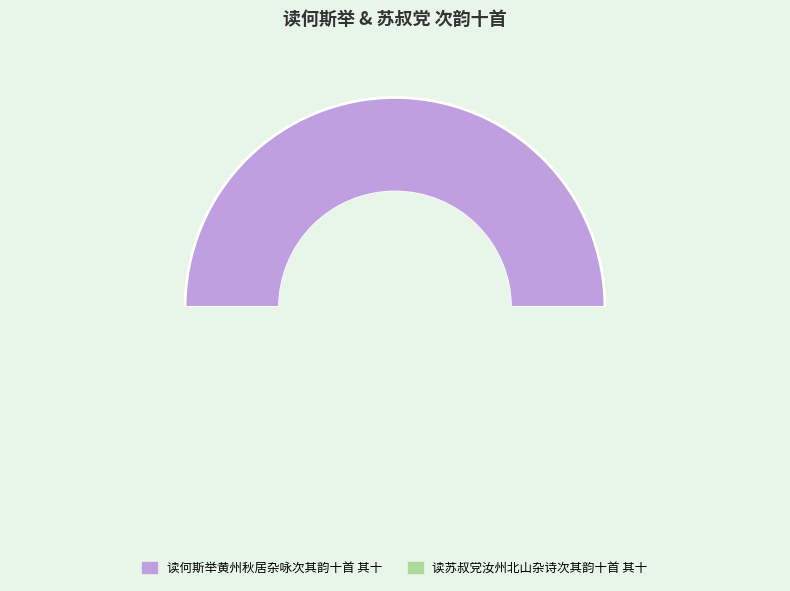

To the nearest percent, what is the combined percentage of 读何斯举黄州秋居杂咏次其韵十首 其十 and 读苏叔党汝州北山杂诗次其韵十首 其十?

100%